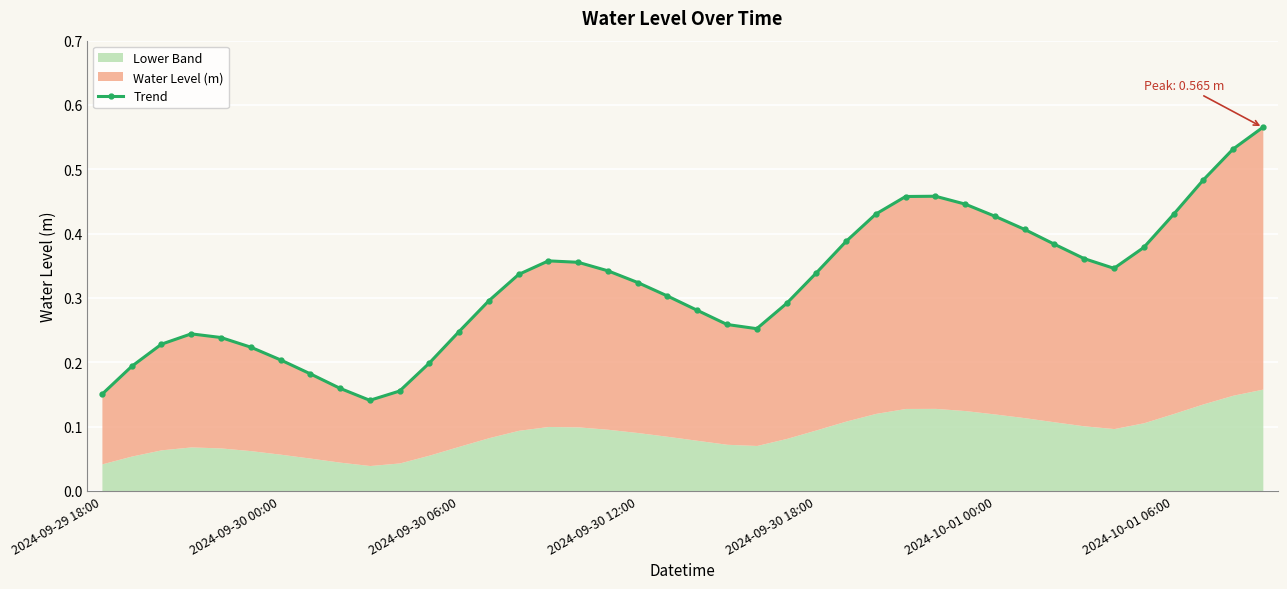

The chart shows a value of 0.2 at 2024-09-30 12:00. True or false?

False